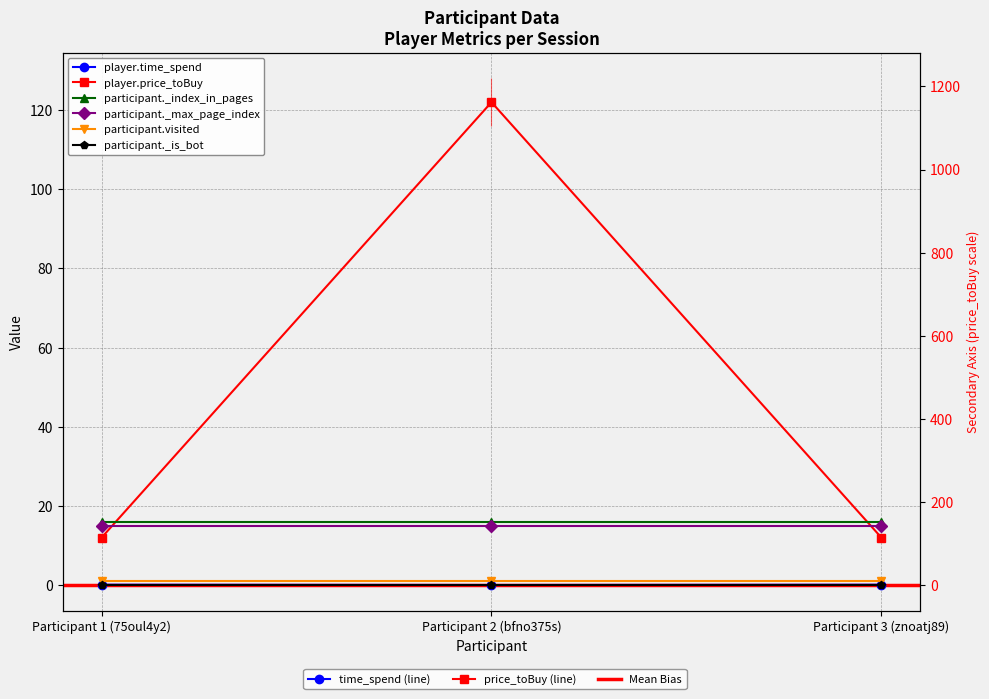

At which label is participant.visited closest to 1?

Participant 1 (75oul4y2)